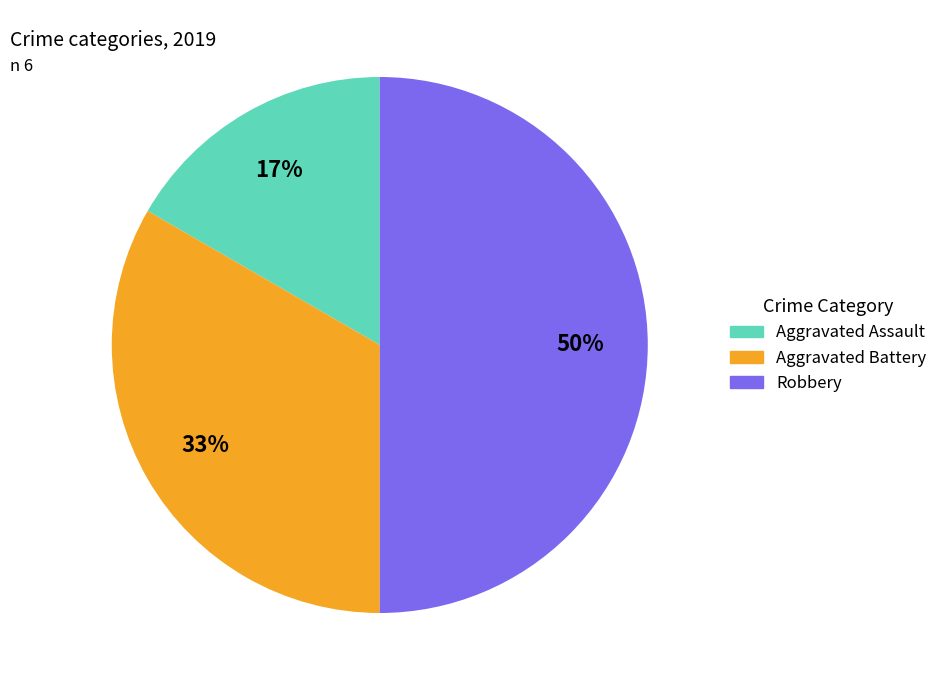

Does Aggravated Assault represent more than half of the total?

No